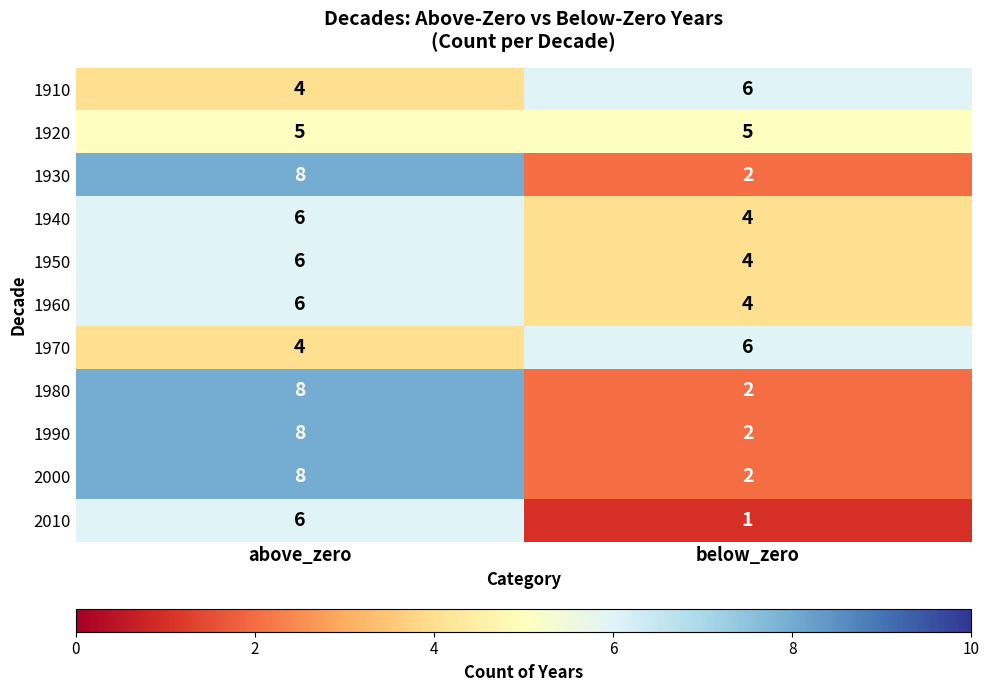

The 1920 series shows 5 at below_zero. True or false?

True